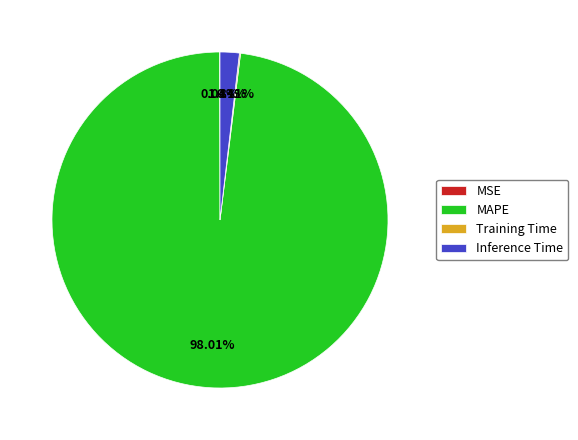

Which has a higher value, Inference Time or MAPE?

MAPE